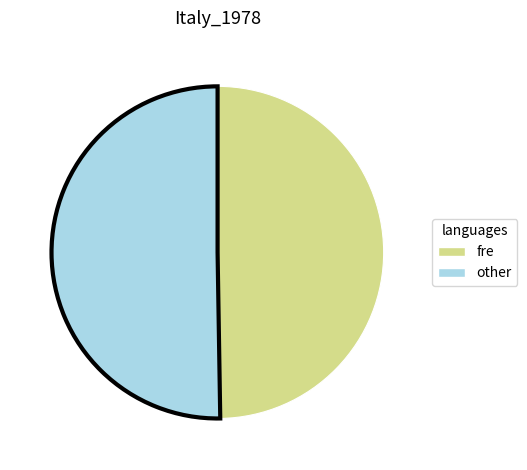

Is there a majority slice in this chart?

Yes